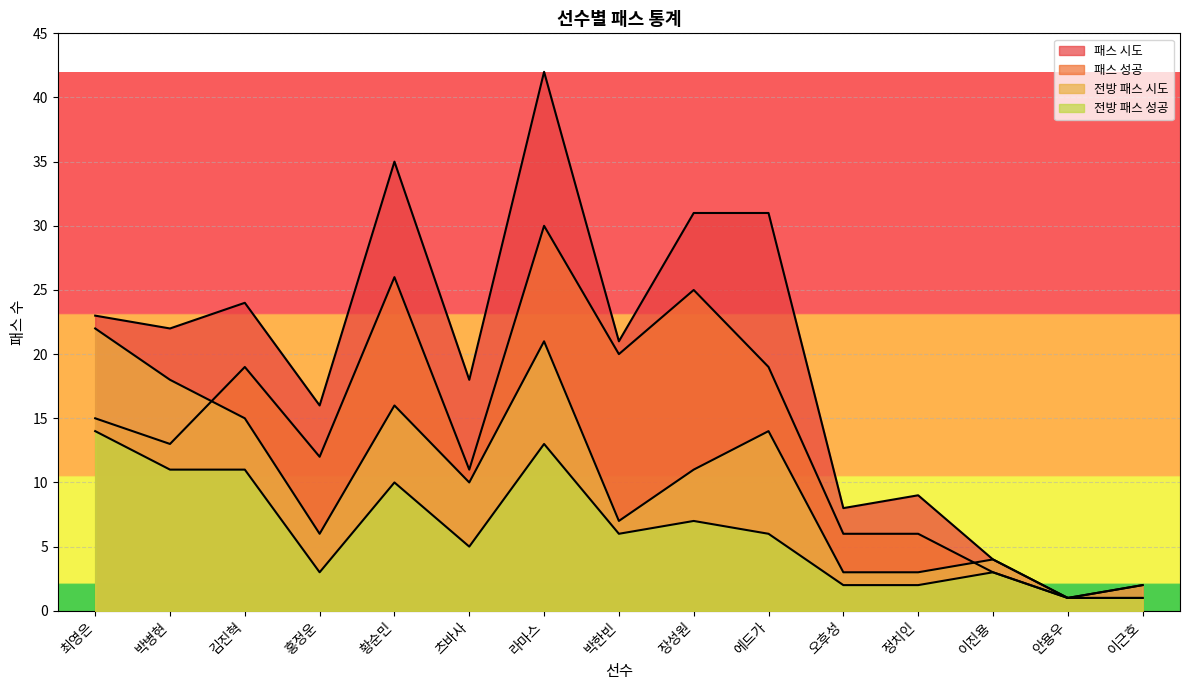

What is the total value across all series at 츠바사?

44